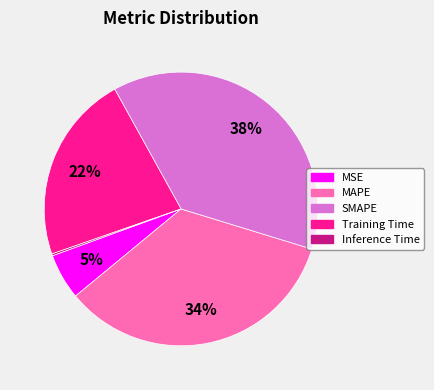

Which slice is the largest?

SMAPE